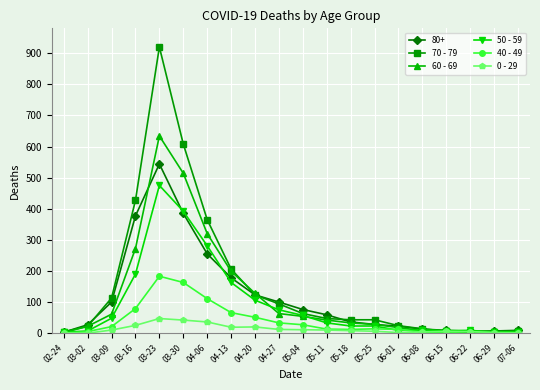

How many lines are shown in the chart?

6